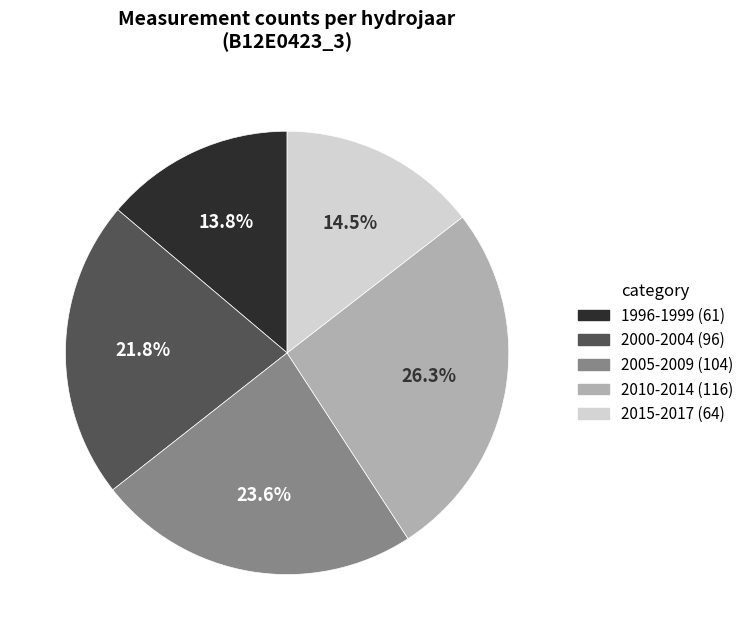

Is there any slice that represents more than half of the pie?

No